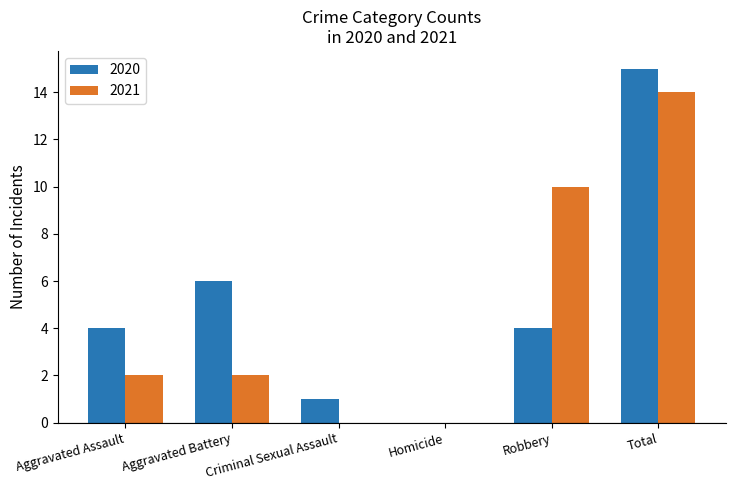

Which series has the largest range (max minus min)?

2020